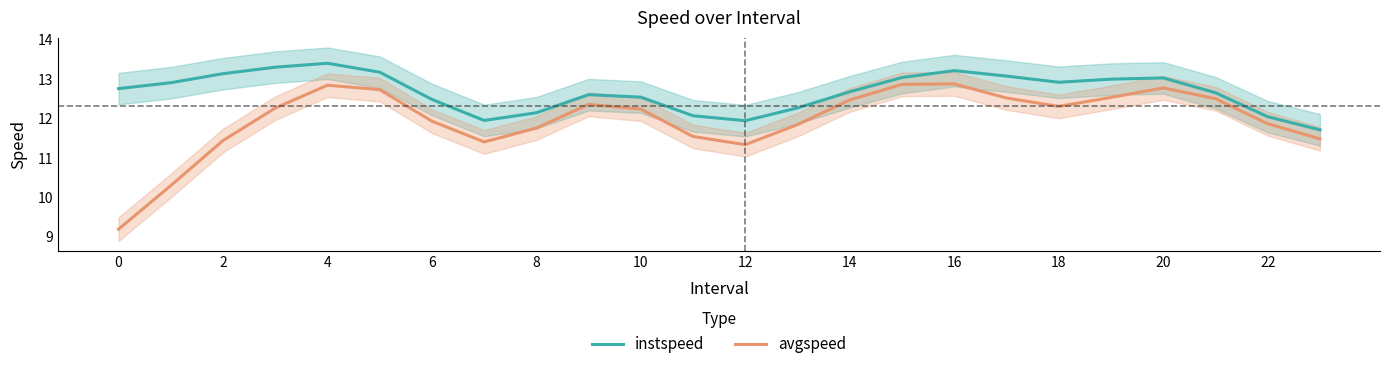

What is the highest value of the instspeed series?

13.4